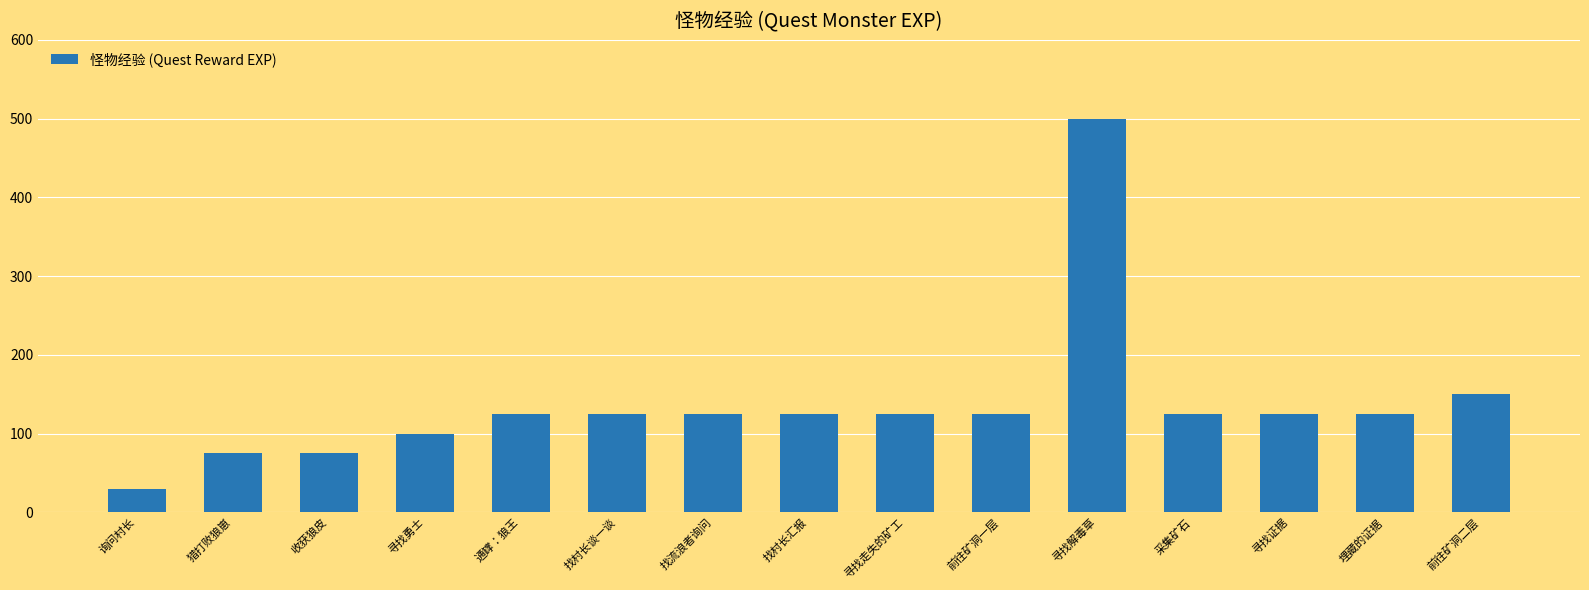

Which label corresponds to the largest value in the chart?

寻找解毒草